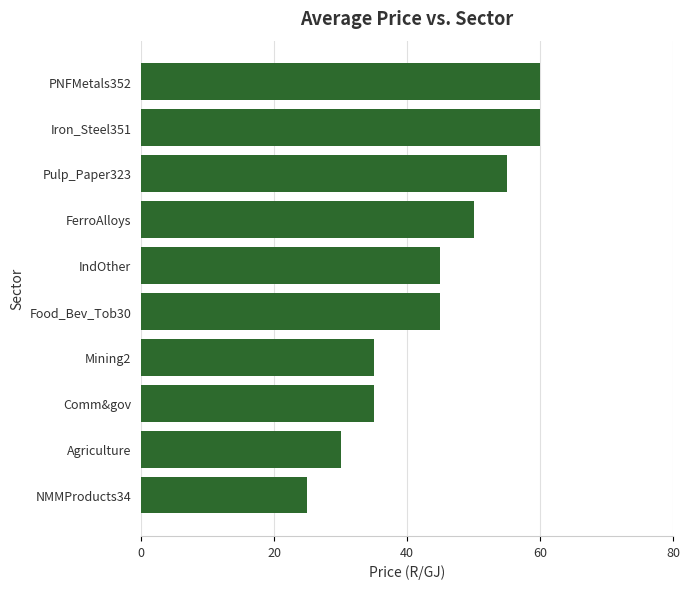

How many distinct data groups are displayed?

1